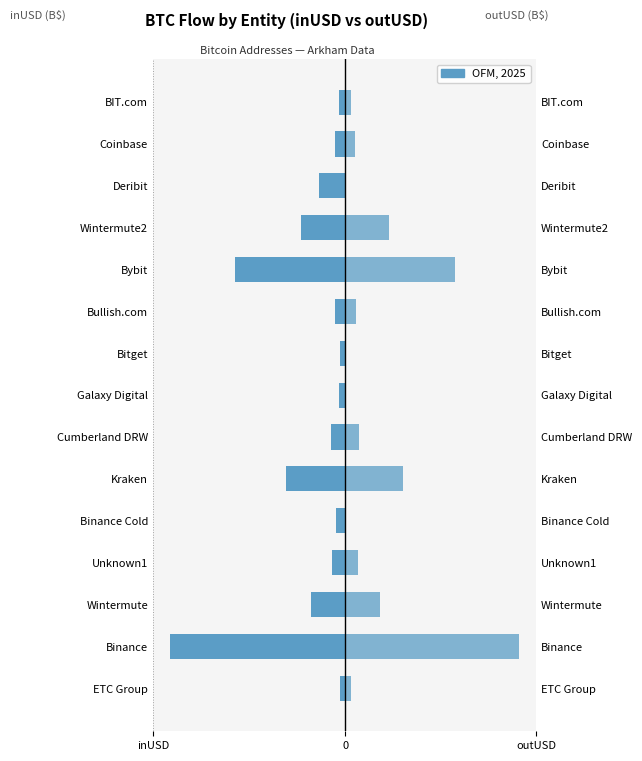

At how many categories does at least one series exceed -25?

15